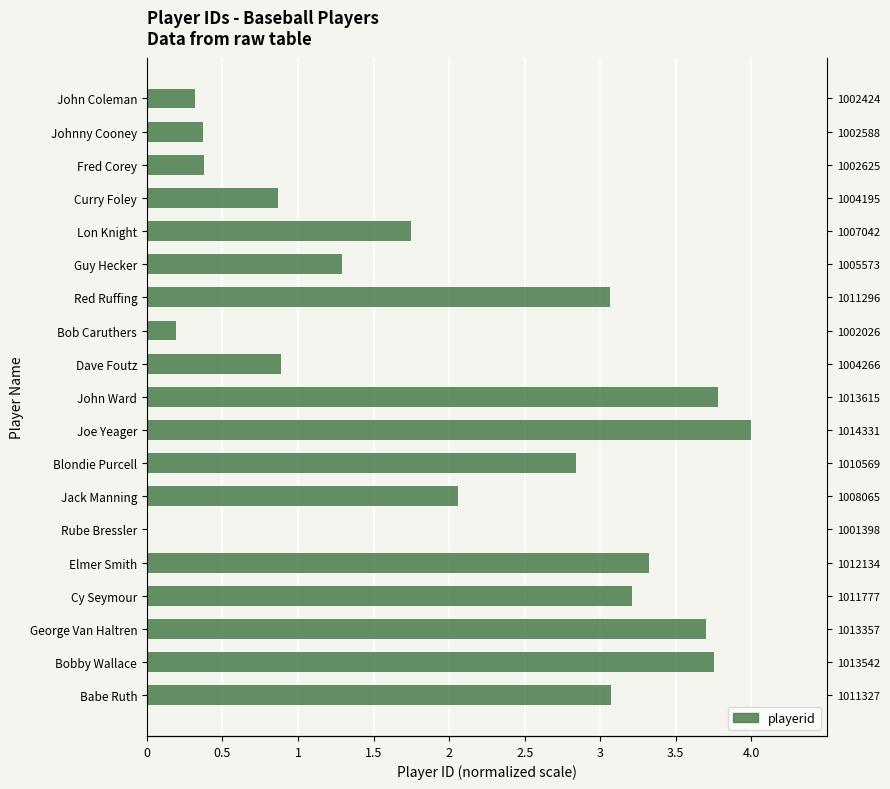

How many bars are there in total?

19